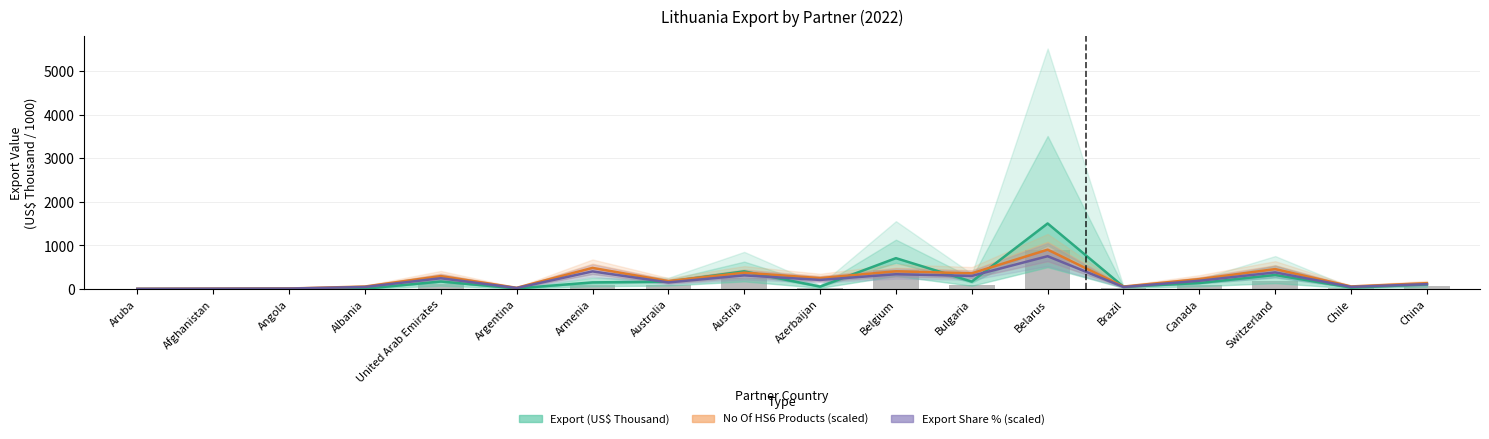

What is the label of the 7th bar from the left?

Armenia